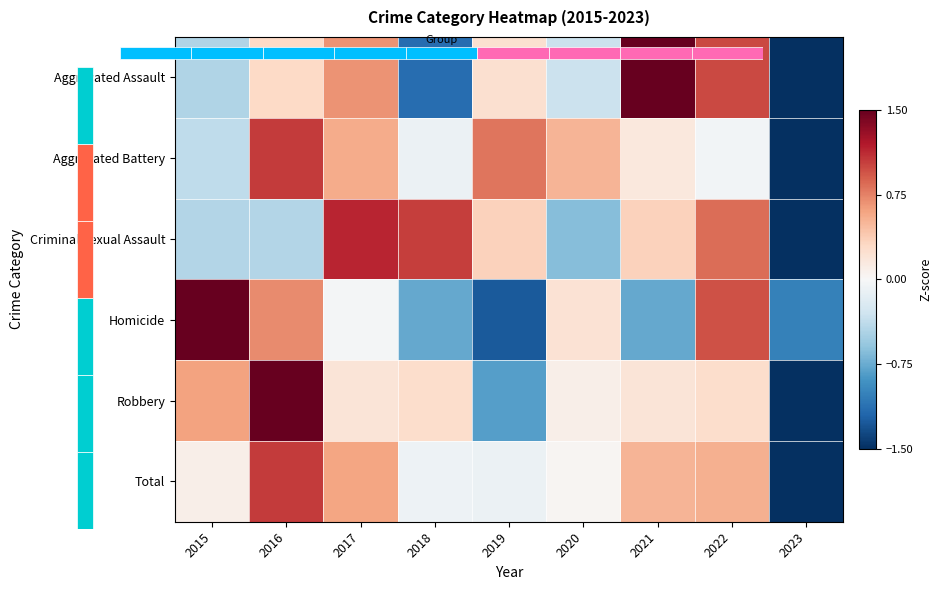

At which category is the sum across all series the highest?

2016